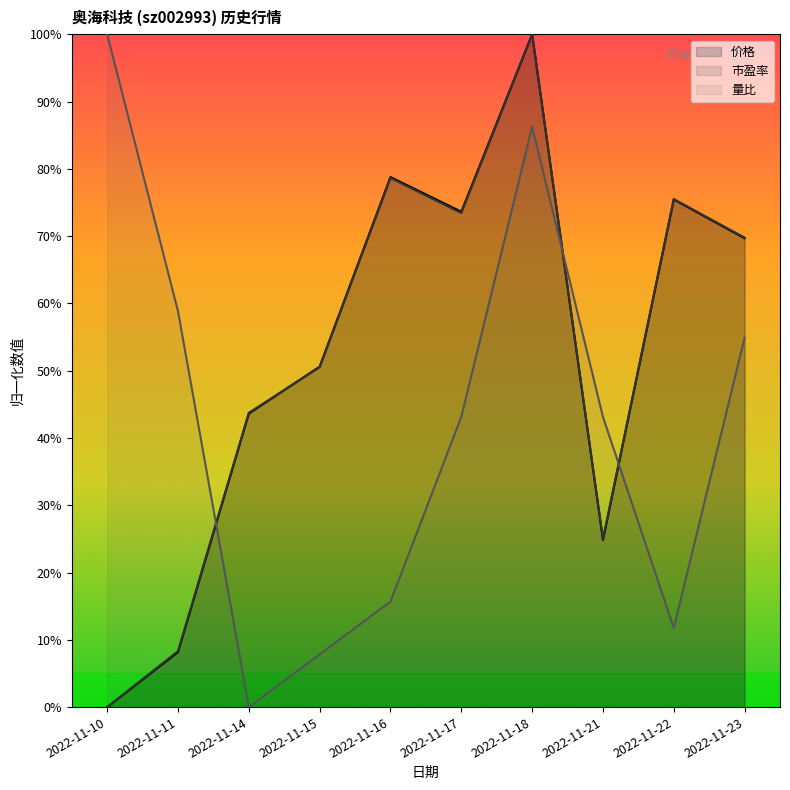

Where do 价格 and 量比 first cross each other?

2022-11-11 and 2022-11-14